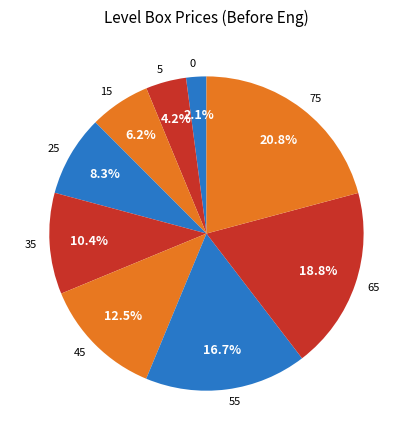

The 35 slice represents 10% of the pie. True or false?

True